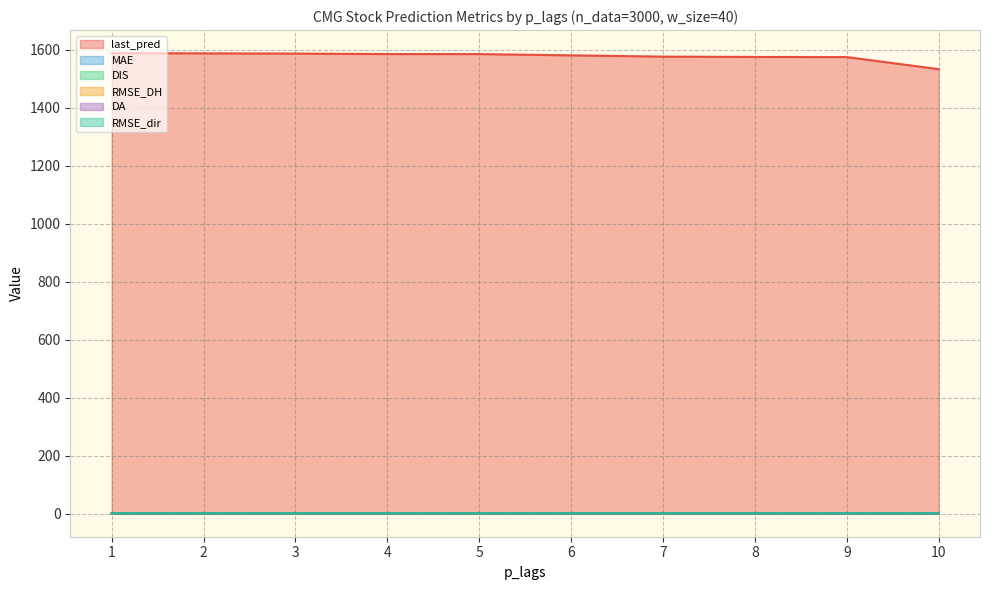

What is the minimum value for MAE?

0.4